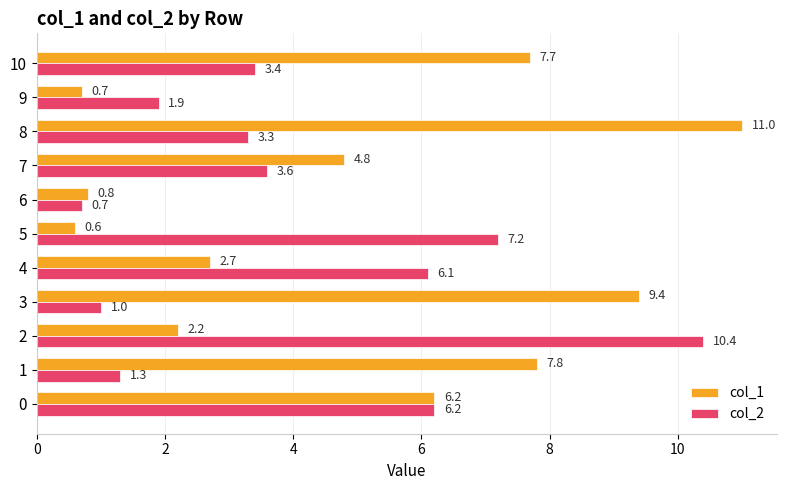

Which series changed the most between 0 and 10?

col_2